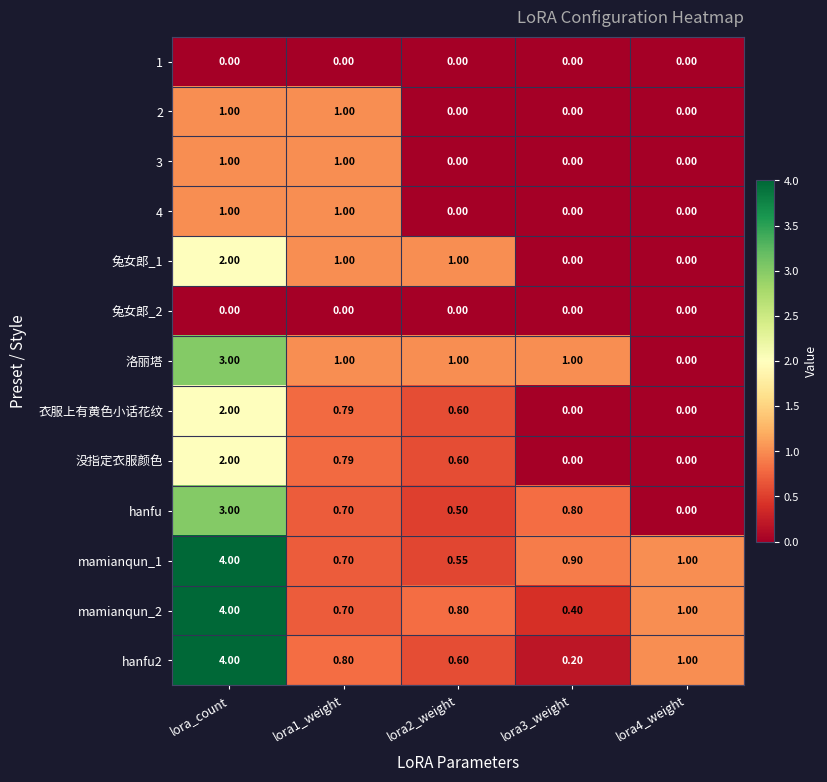

Count the number of categories in the chart.

5